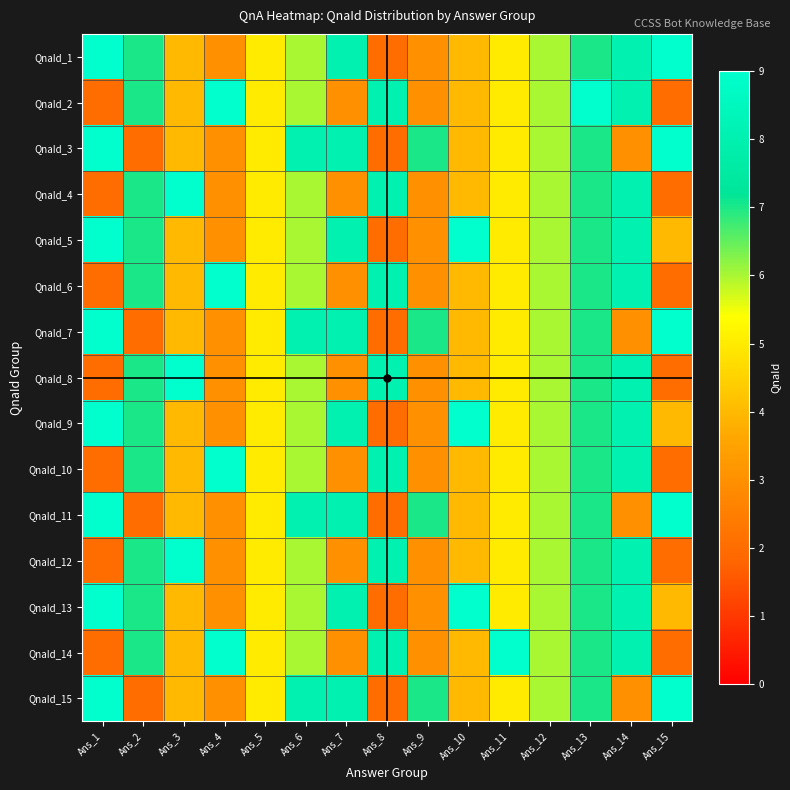

How many distinct data groups are displayed?

15